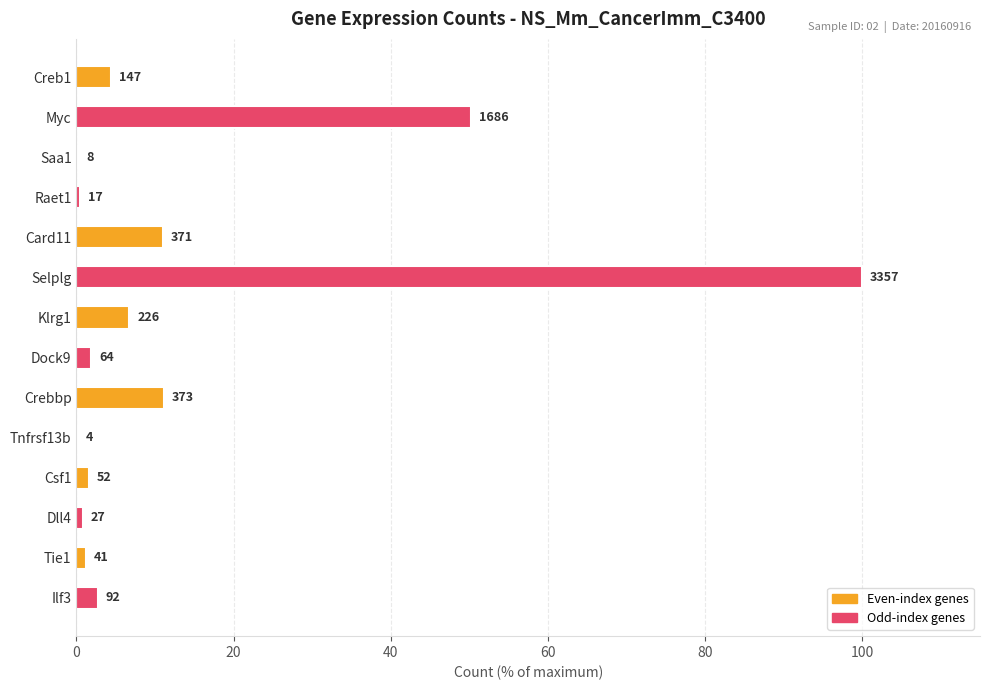

What is the difference between the maximum and minimum values?

99.9